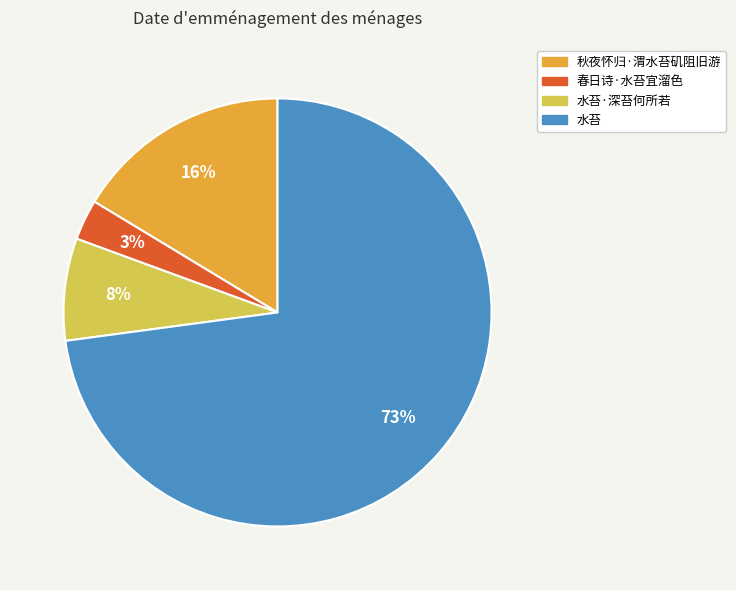

Count the number of slices in the pie.

4